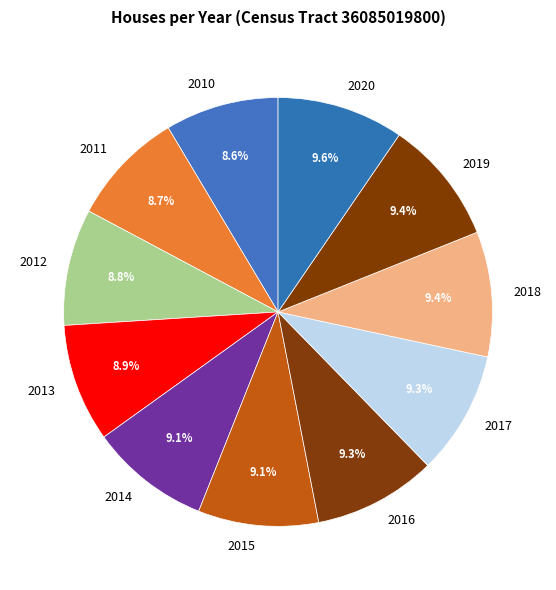

Combined, what portion of the pie is 2013 and 2010?

17.5%